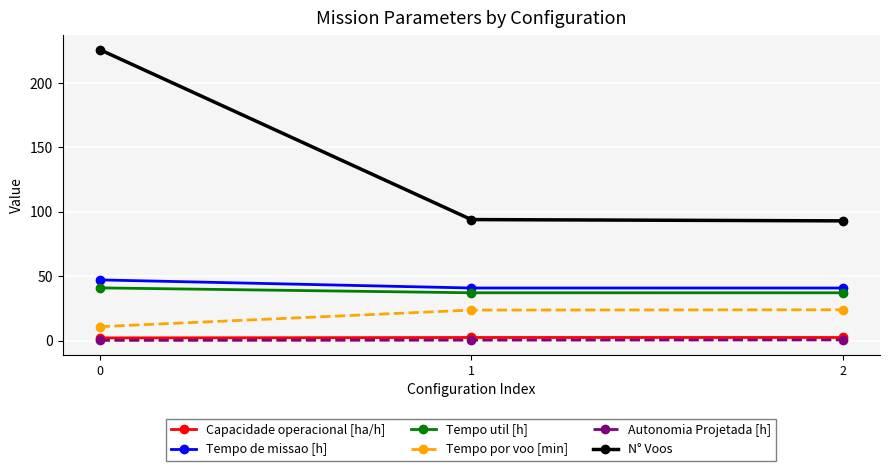

What is the highest value of the Tempo por voo [min] series?

24.0